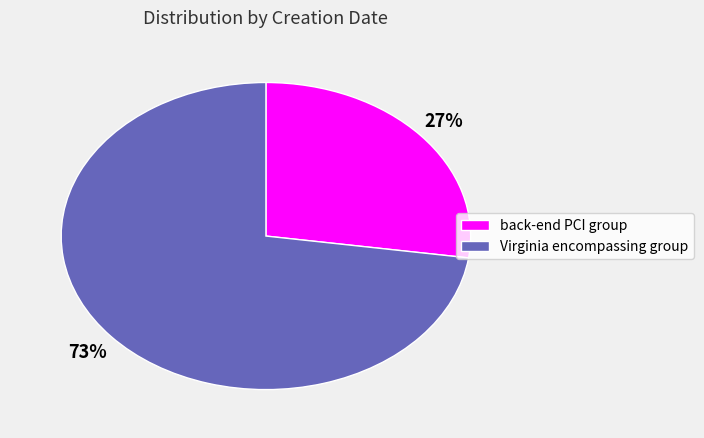

What is the ratio of the value at Virginia encompassing group to the value at back-end PCI group?

2.7